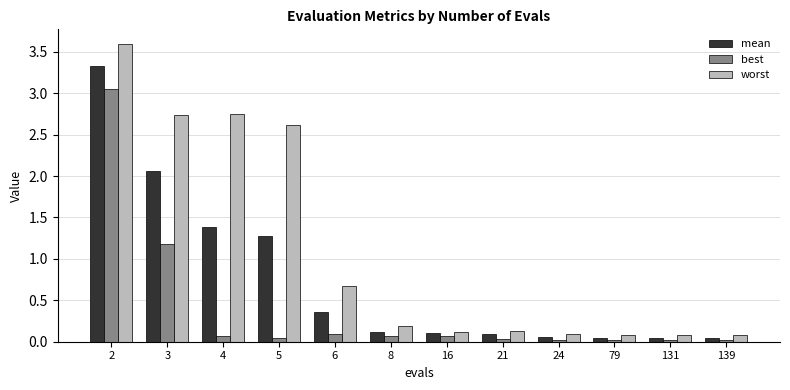

How many groups of bars are there?

12